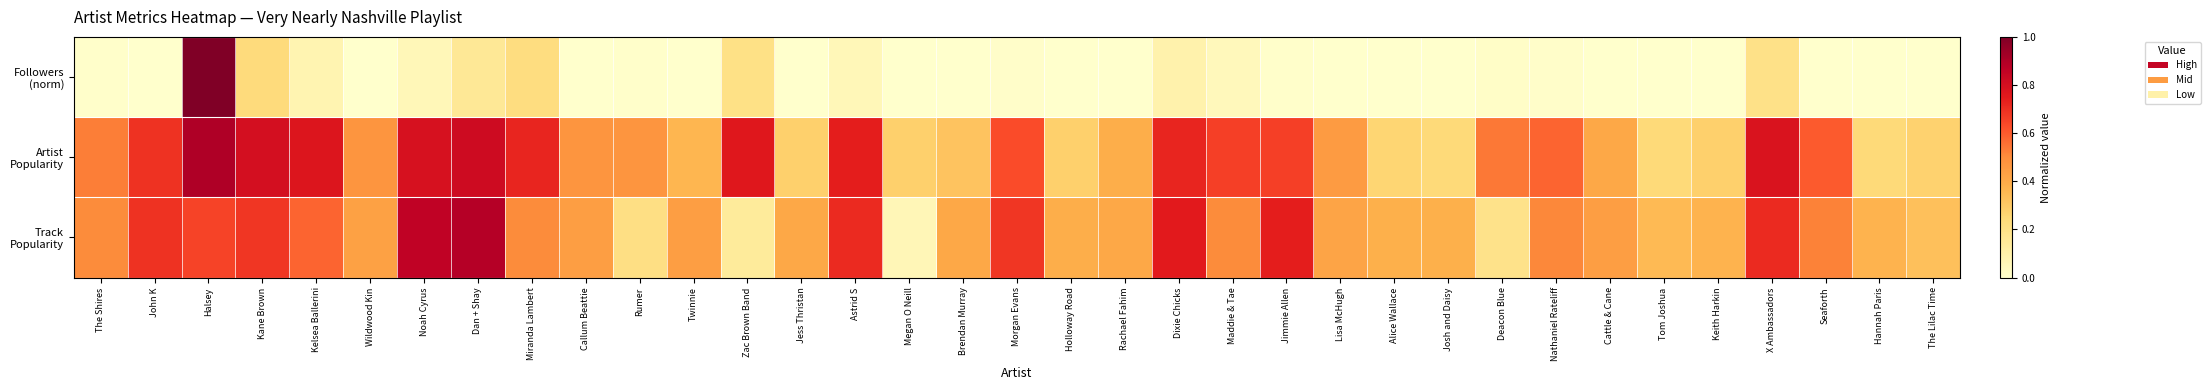

How many categories are shown in the chart?

35